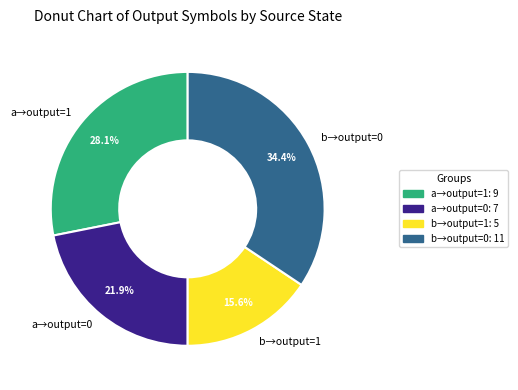

What portion of the pie excludes b→output=0?

65.6%